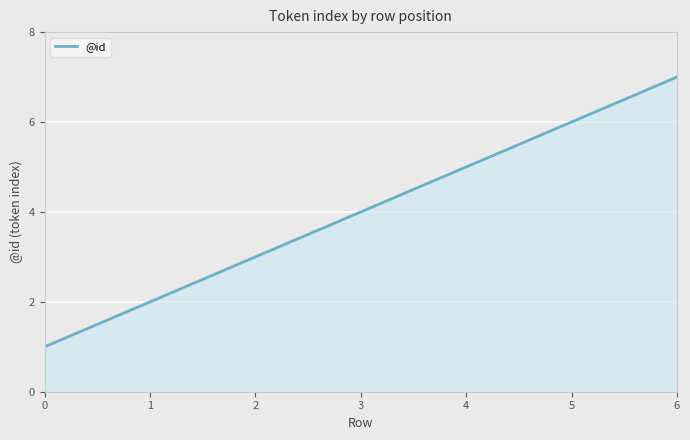

How many distinct data groups are displayed?

1